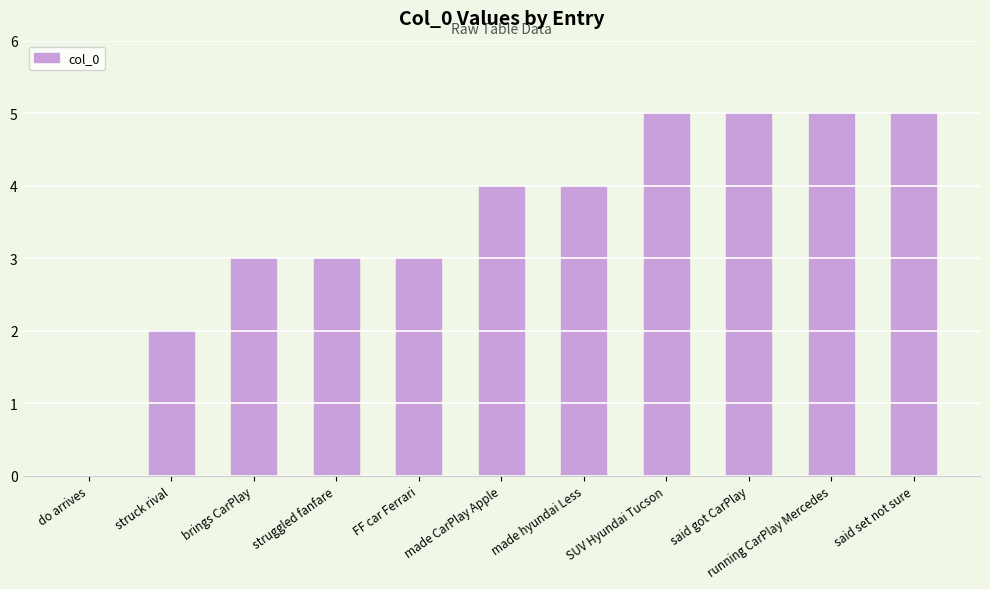

At which label is the value closest to 2?

struck rival